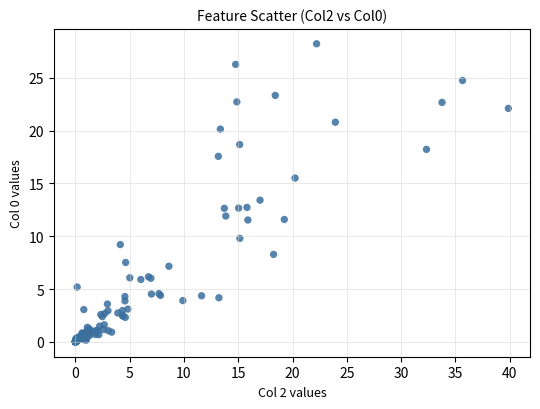

What Y value in the scatter plot is closest to 14?

13.4